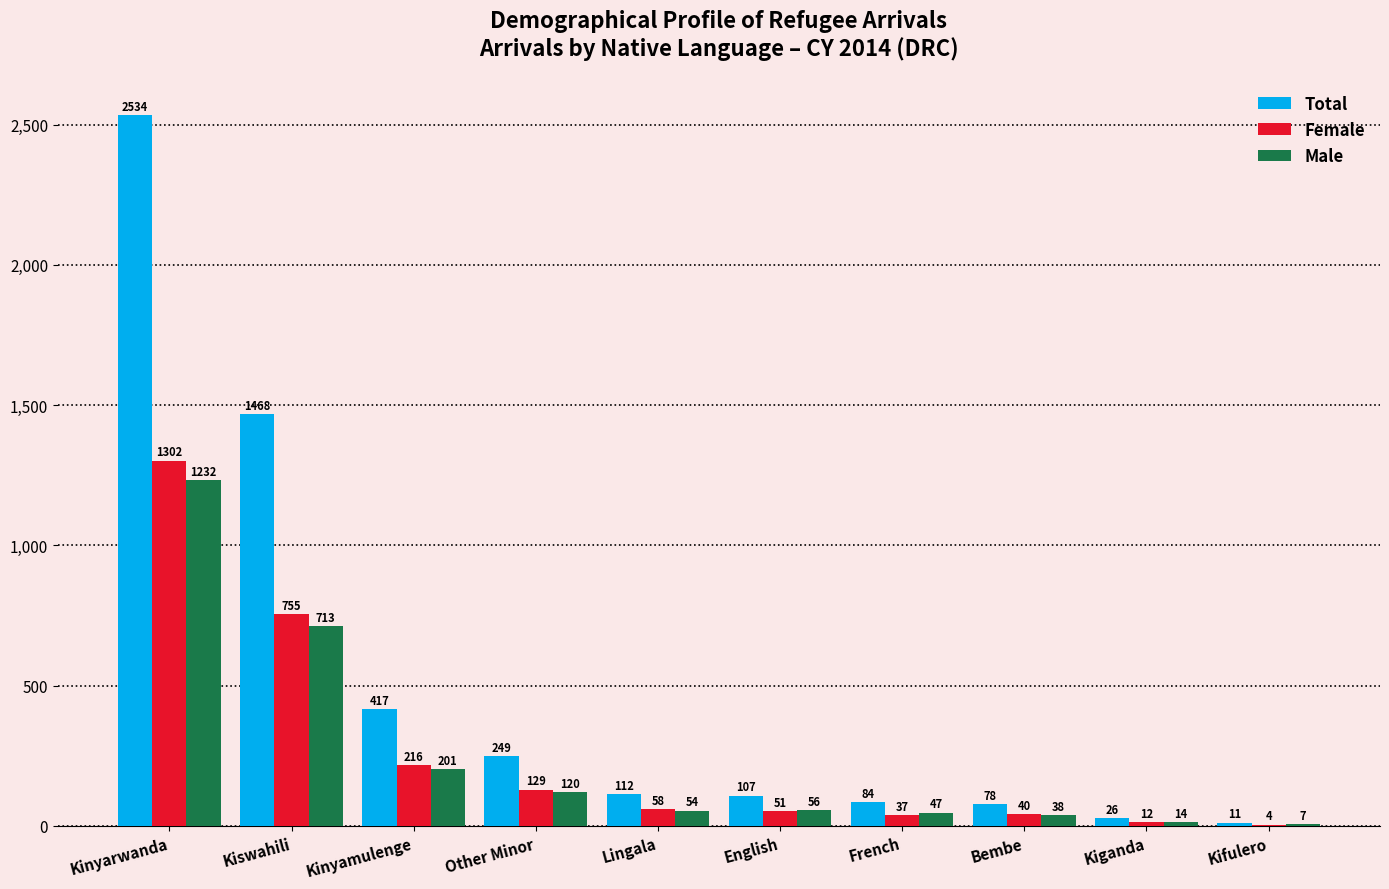

Is the value of Male at English greater than the value of Total at Kiswahili?

No